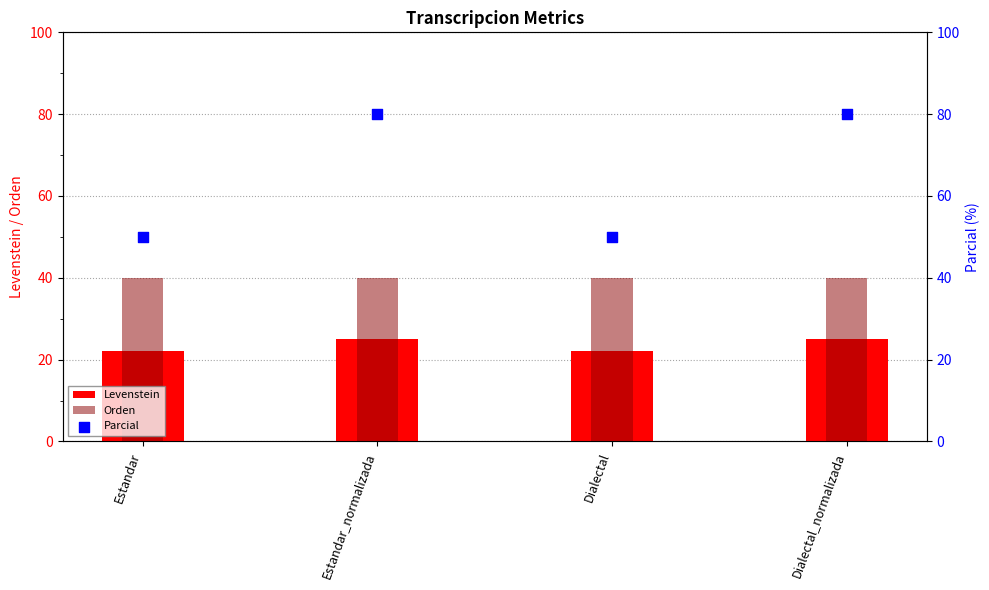

At how many categories does at least one series exceed 74?

2